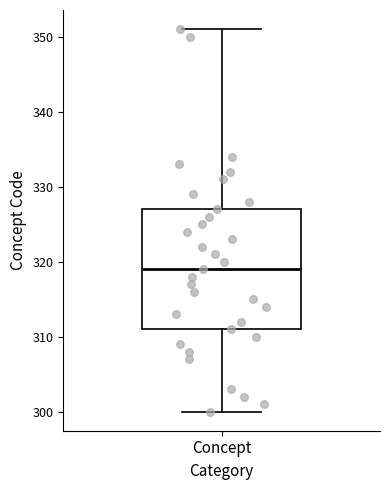

Where is the lower edge of the box for Concept on the y-axis? The values are not printed on the chart, so give them approximately, as read against the axis.

311